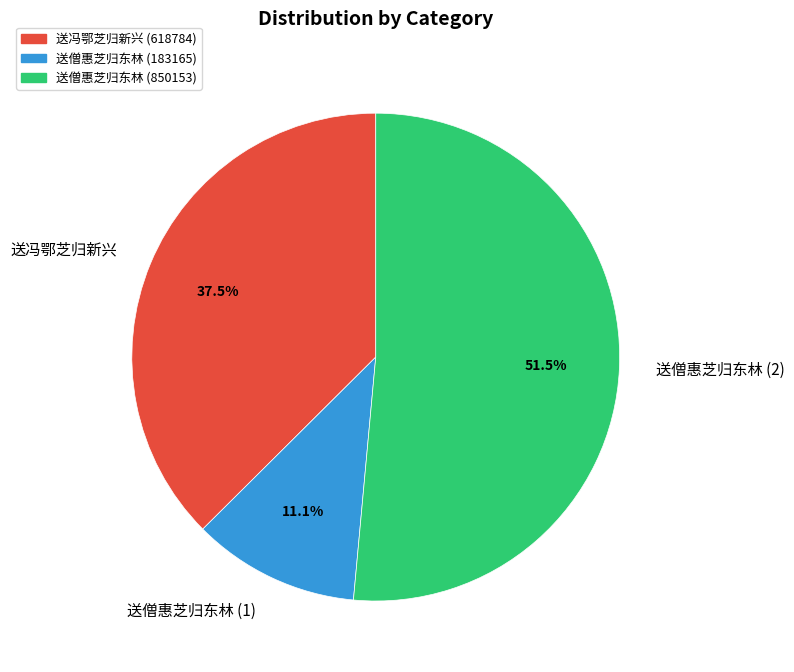

What percentage is NOT represented by 送僧惠芝归东林 (1)?

88.9%